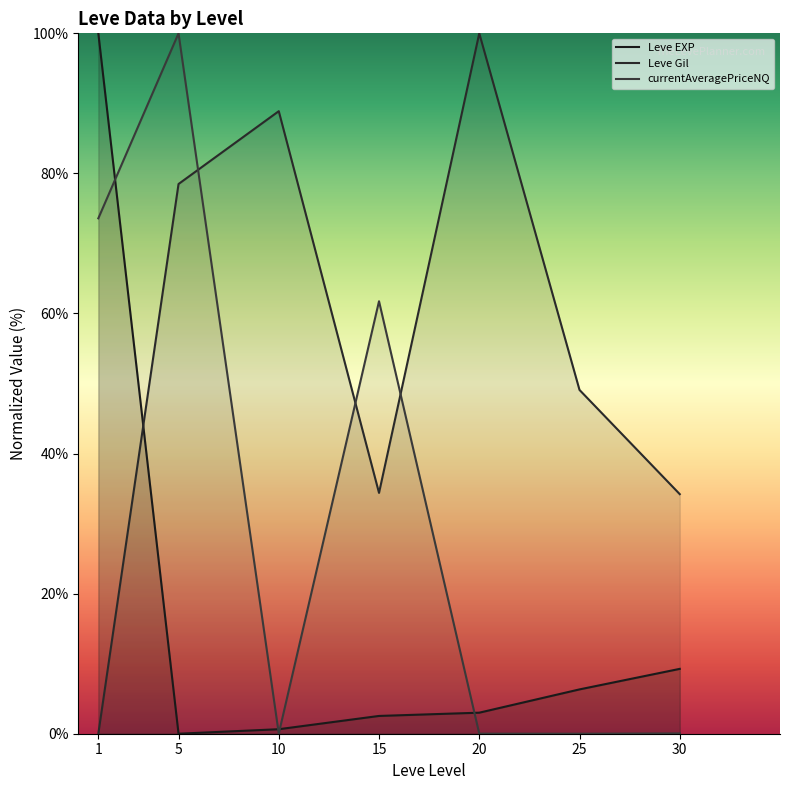

True or false: Leve Gil has more than 0 interior local peaks.

True